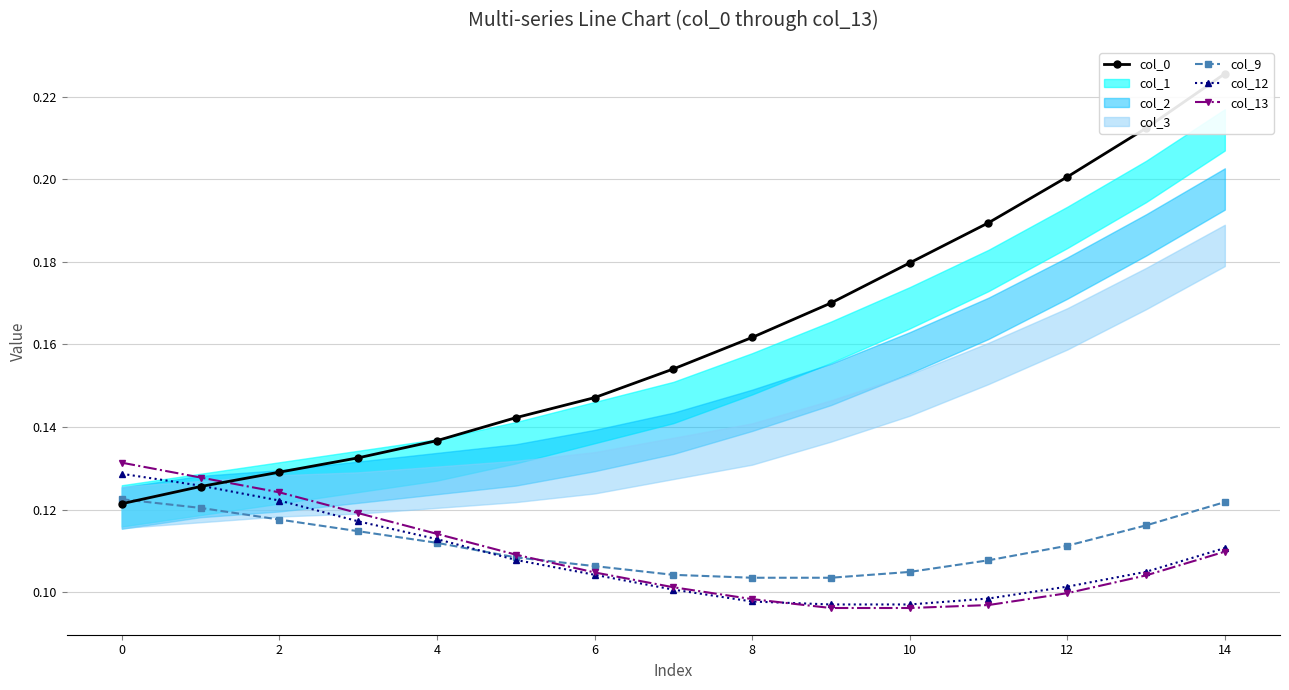

The value of col_0 at 14 is 0.2. True or false?

True